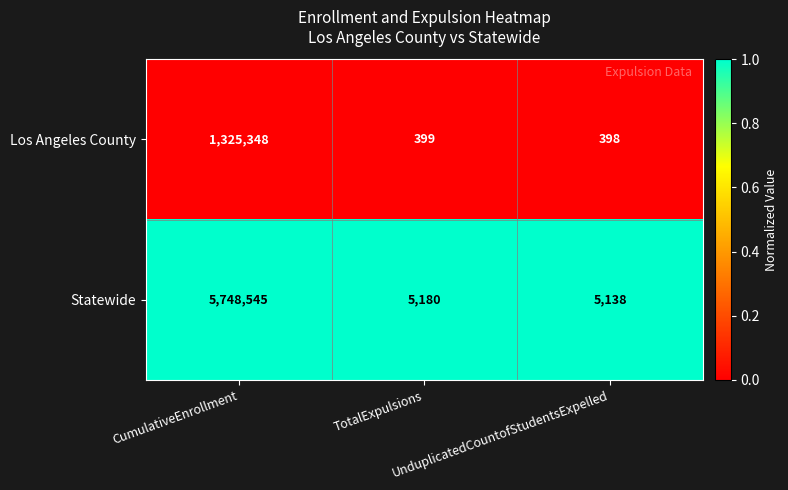

At UnduplicatedCountofStudentsExpelled, list the series in order from smallest to largest.

Los Angeles County, Statewide